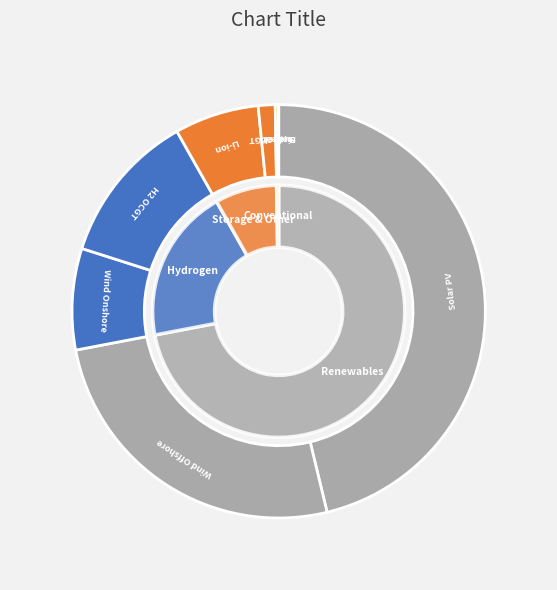

The Wind Onshore slice represents 1% of the pie. True or false?

False